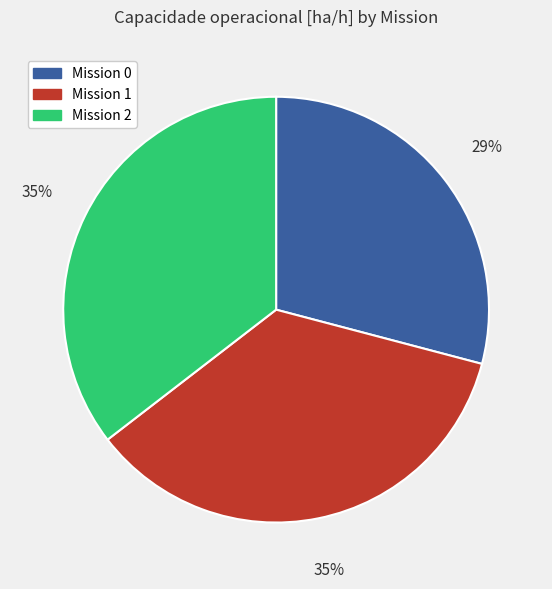

To the nearest percent, what is the difference between the largest and smallest slice percentages?

6%